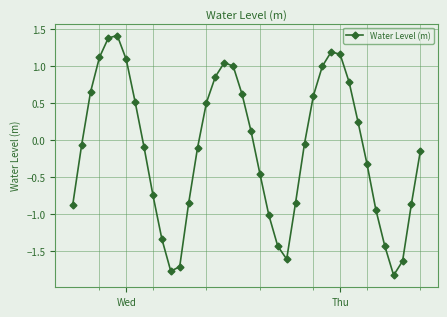

How many points are lower than both their immediate neighbors (excluding endpoints)?

3